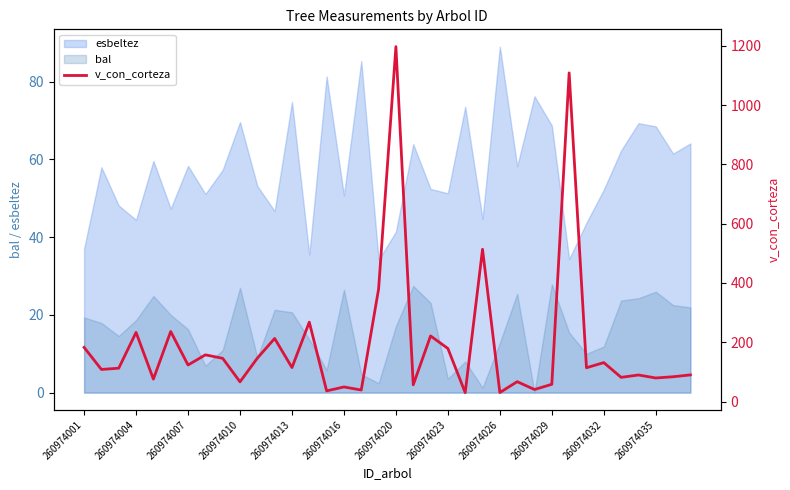

True or false: esbeltez and bal intersect in this chart.

False